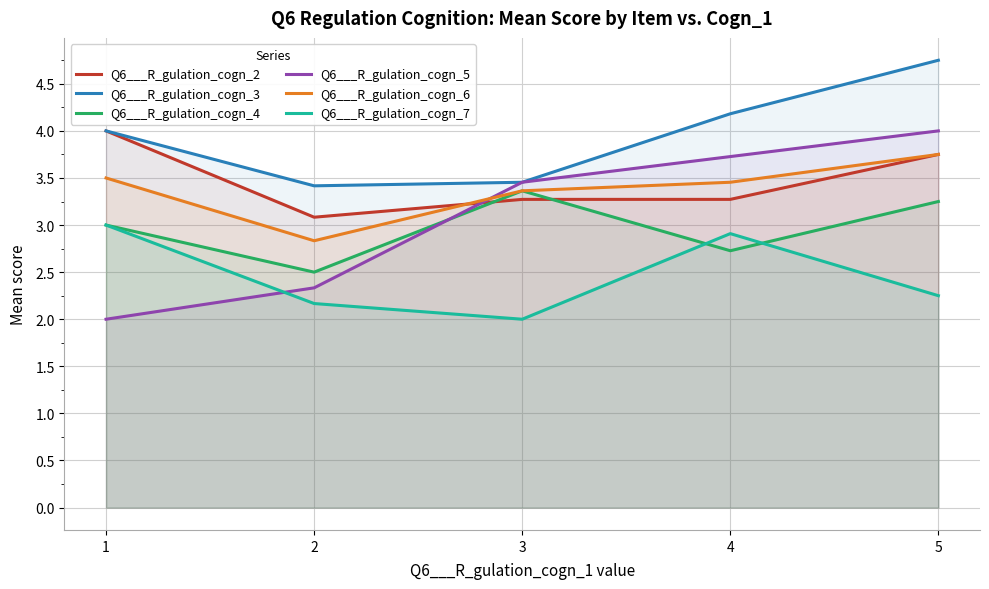

Rank the categories by Q6___R_gulation_cogn_6 value from lowest to highest.

2, 3, 4, 1, 5